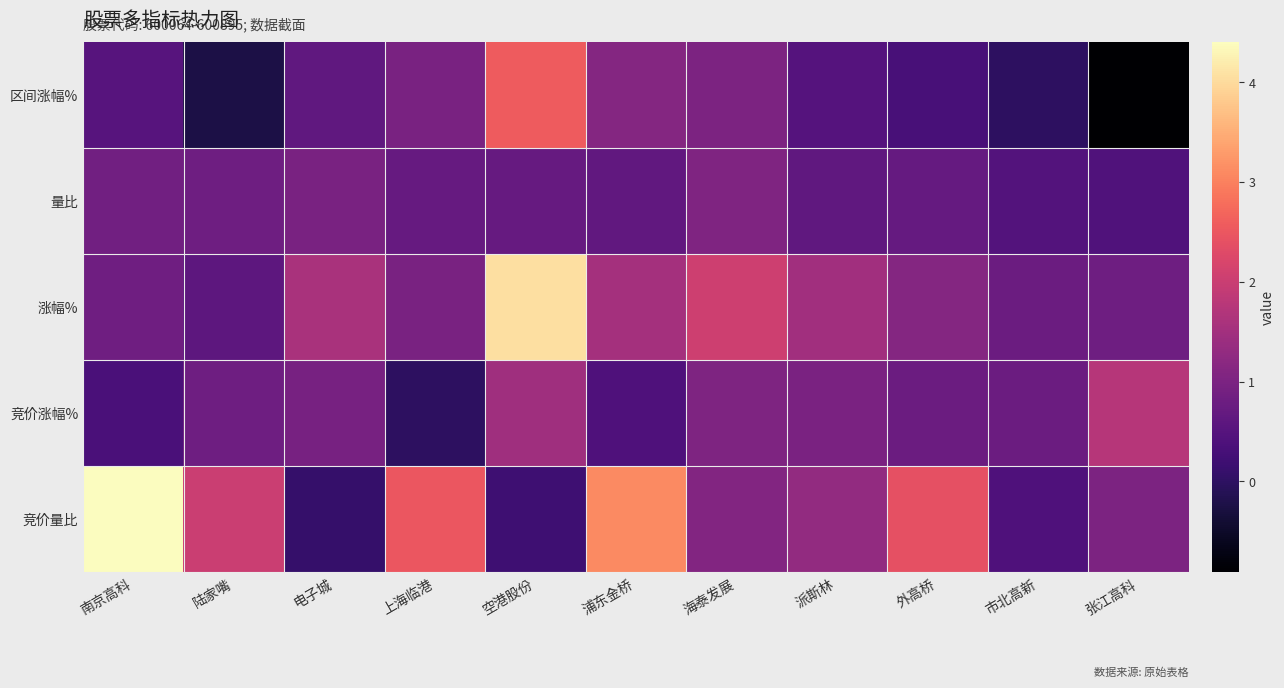

What is the total value across all series at 上海临港?

5.1